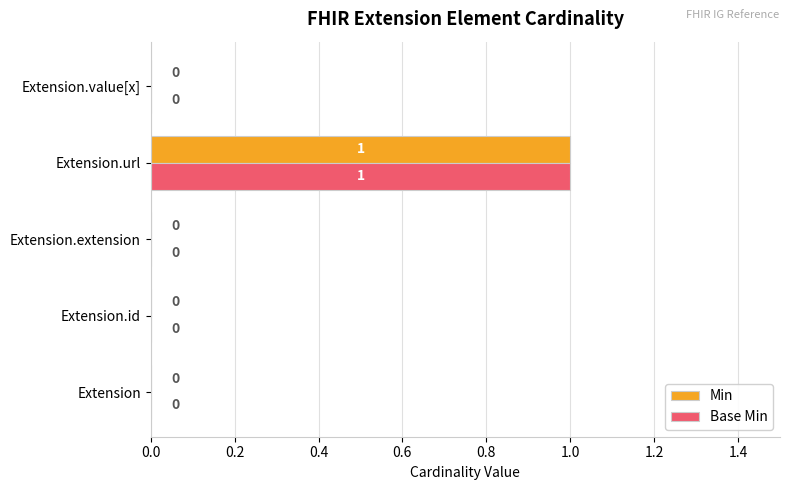

How many values in Base Min are above zero?

1